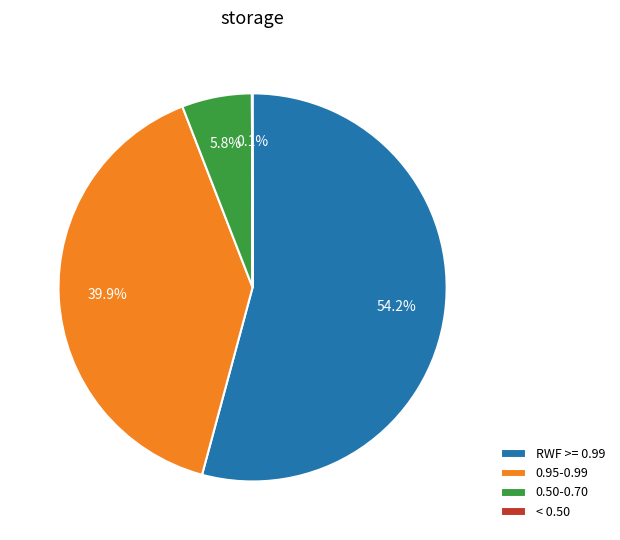

What percentage is NOT represented by 0.50-0.70?

94.2%